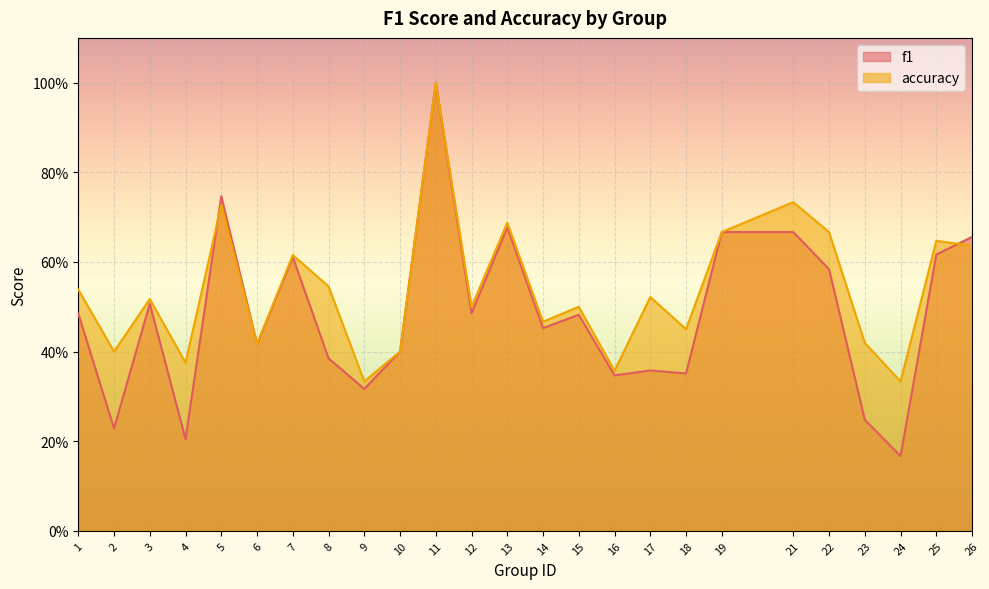

In f1, how many points are higher than both neighbors (excluding endpoints)?

7